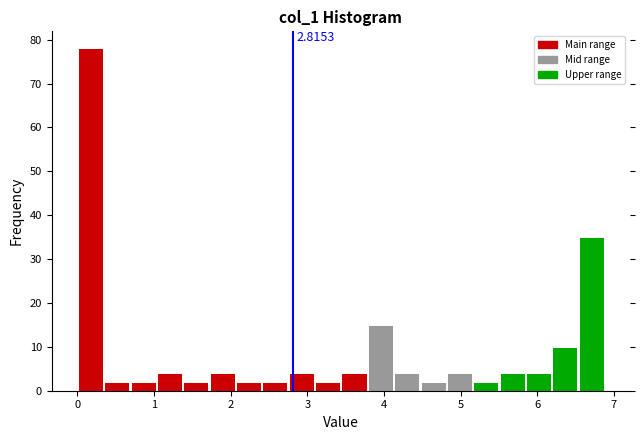

Around what value on the x-axis is the tallest bar? Give the approximate position of its centre, as read against the axis.

0.2